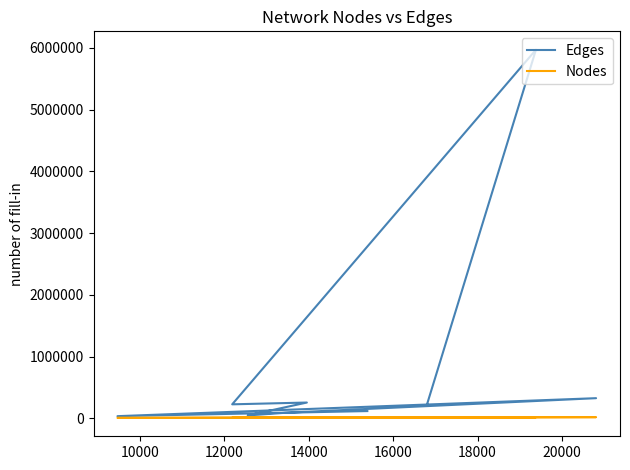

At which label does Edges first exceed 228699?

12000